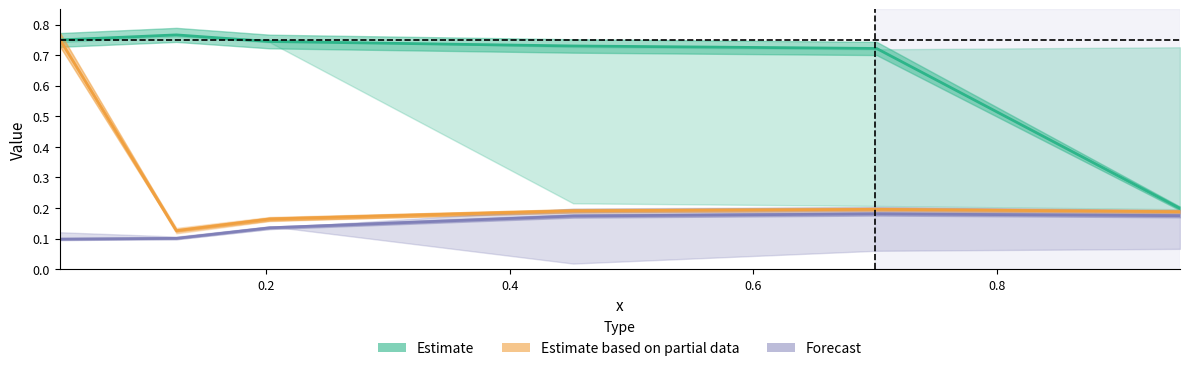

How many interior local valleys does the Estimate based on partial data series have?

1